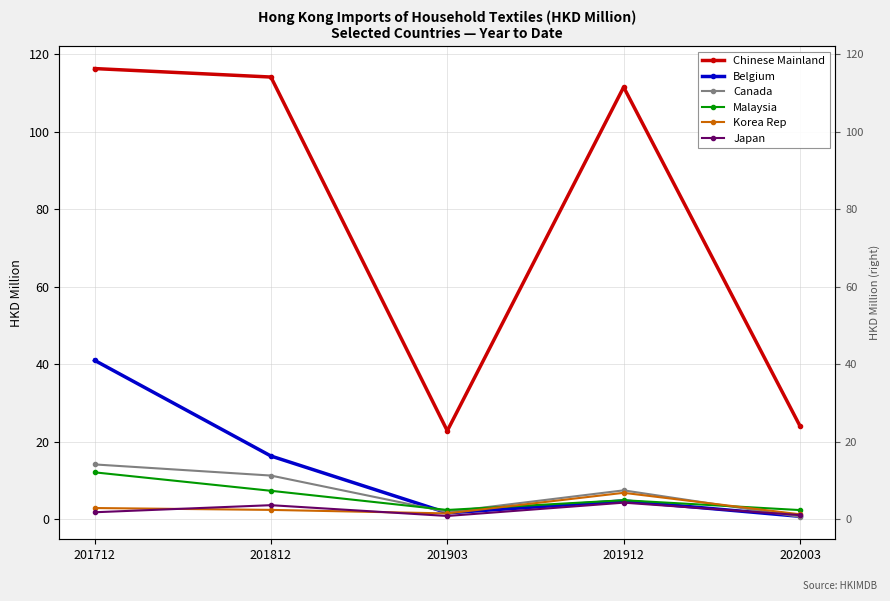

What is the sum of all Chinese Mainland values?

389.0